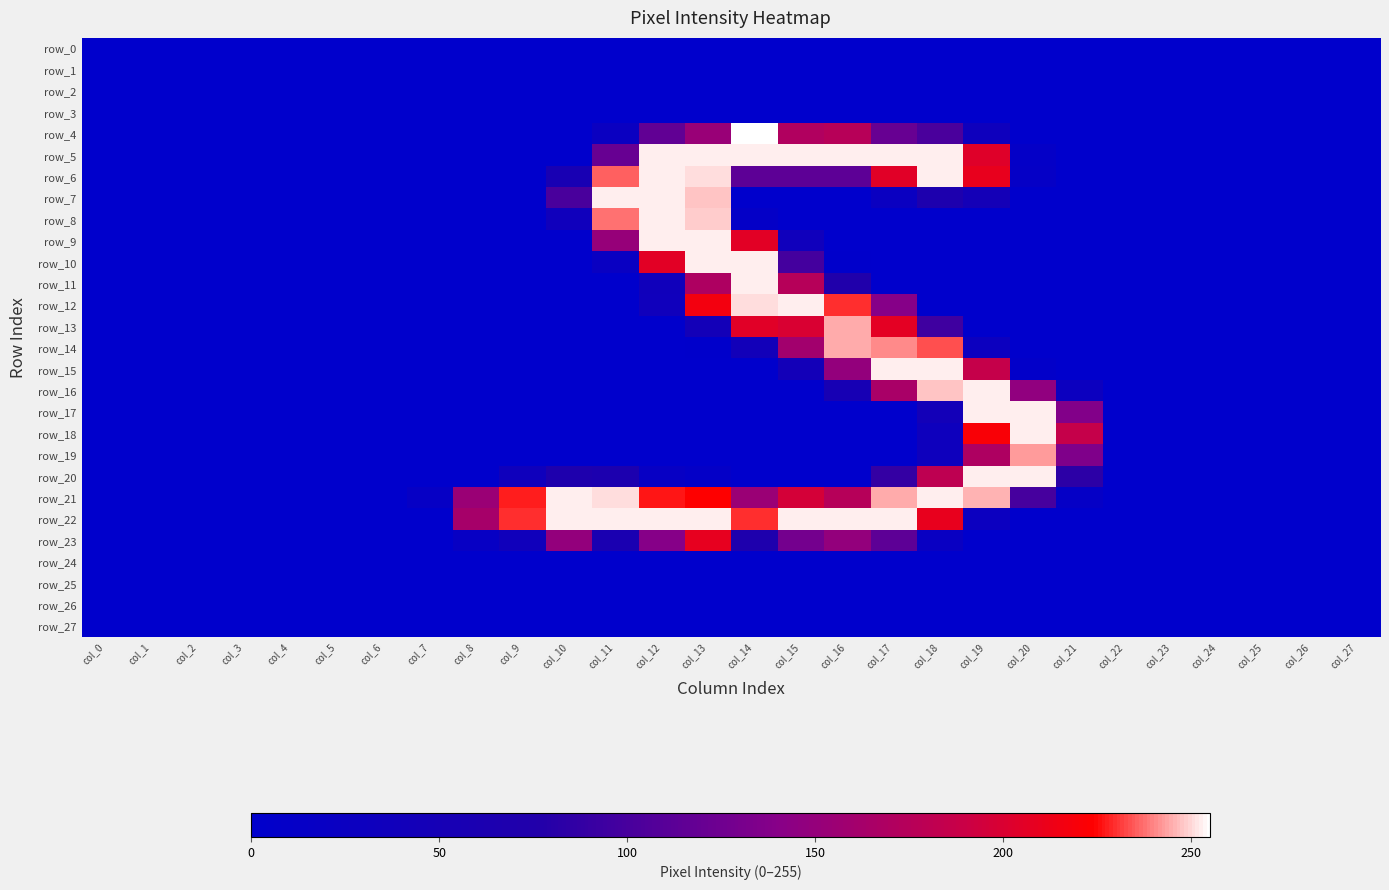

Which series changed the most between col_23 and col_27?

row_0